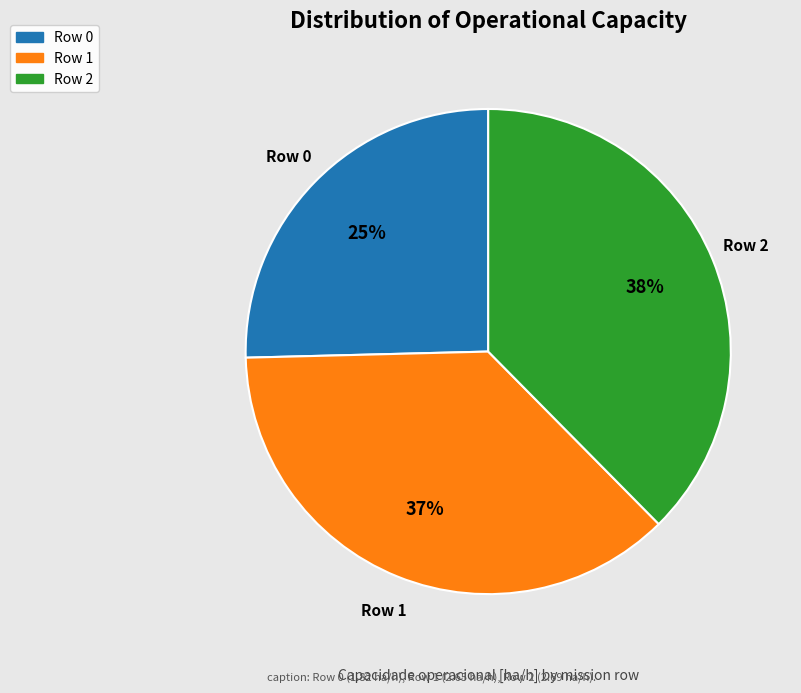

Combined, do Row 1 and Row 2 account for over 50%?

Yes